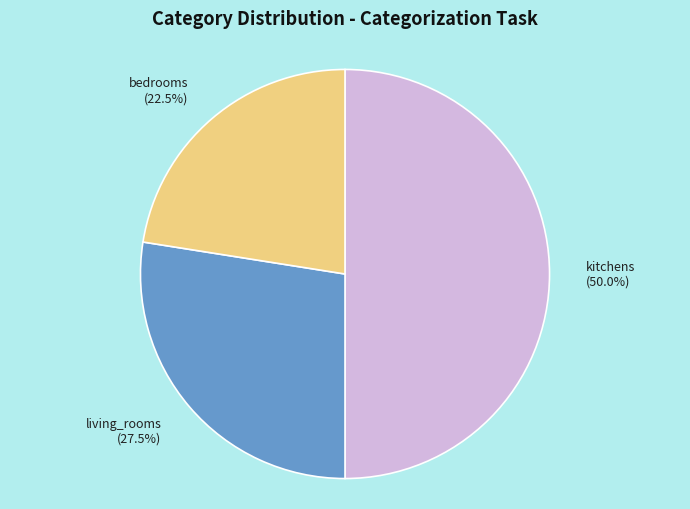

Which has a higher value, bedrooms (22.5%) or kitchens (50.0%)?

kitchens (50.0%)